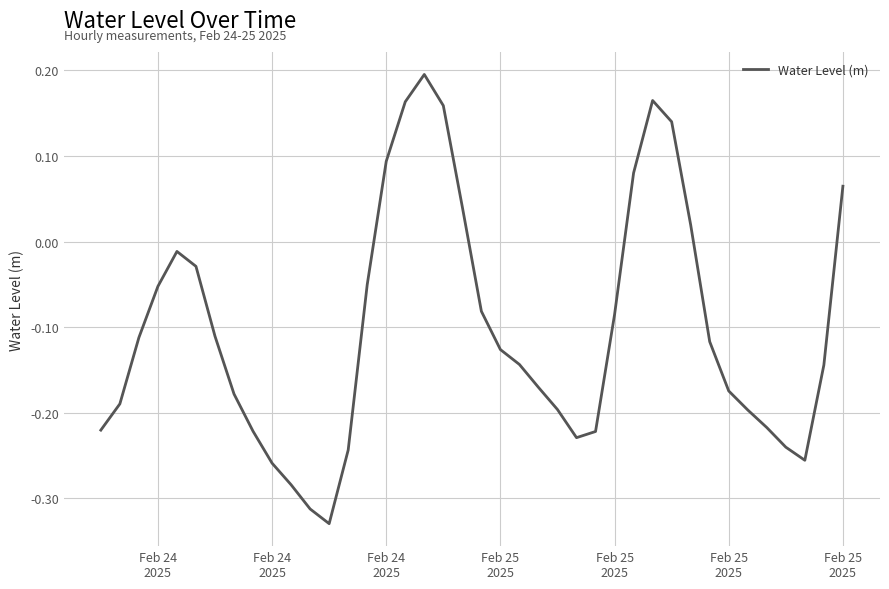

How many lines are shown in the chart?

1